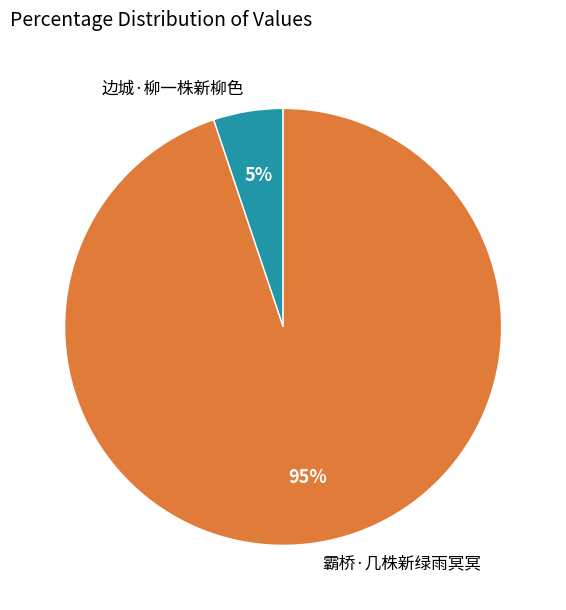

What percentage is the 边城·柳一株新柳色 slice, to the nearest percent?

5%